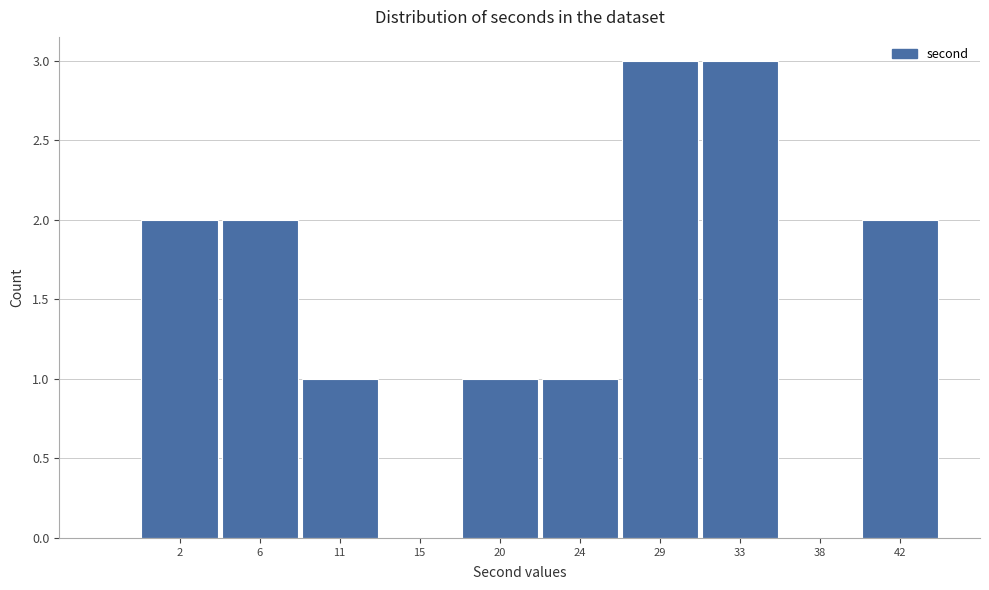

Reading left to right, list all the values displayed in this chart.

2=2	6=2	11=1	15=0	20=1	24=1	29=3	33=3	38=0	42=2